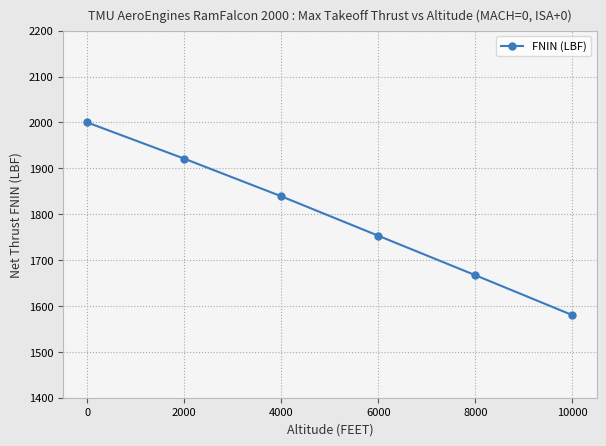

The chart shows a value of 1580 at 10000. True or false?

True